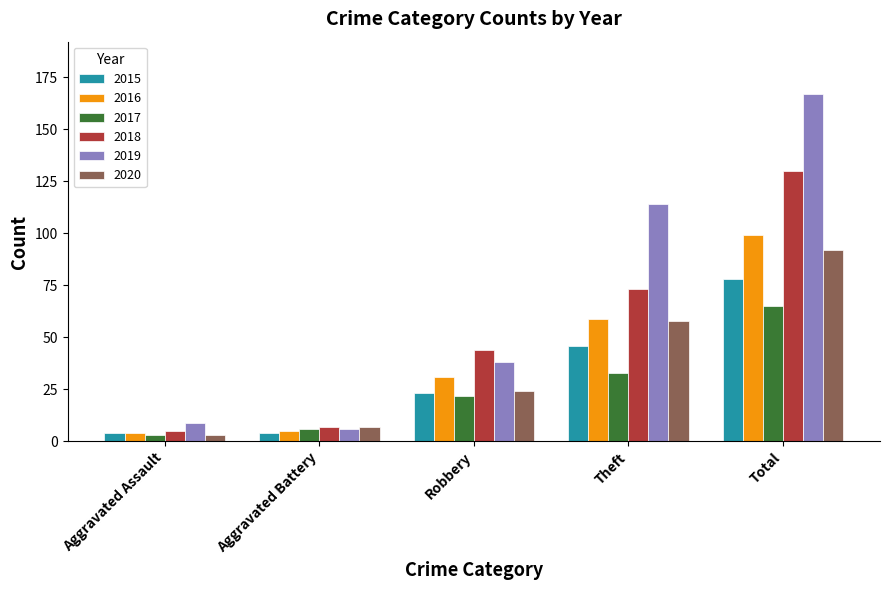

What is the sum of the 2016 values at Robbery and Total?

130